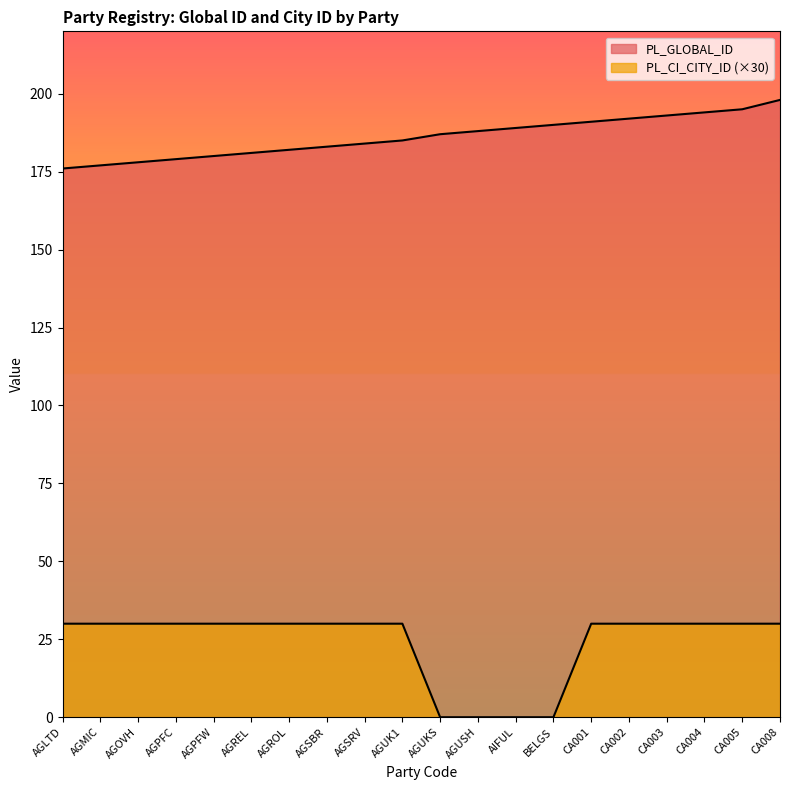

At how many categories does at least one series exceed 194?

2